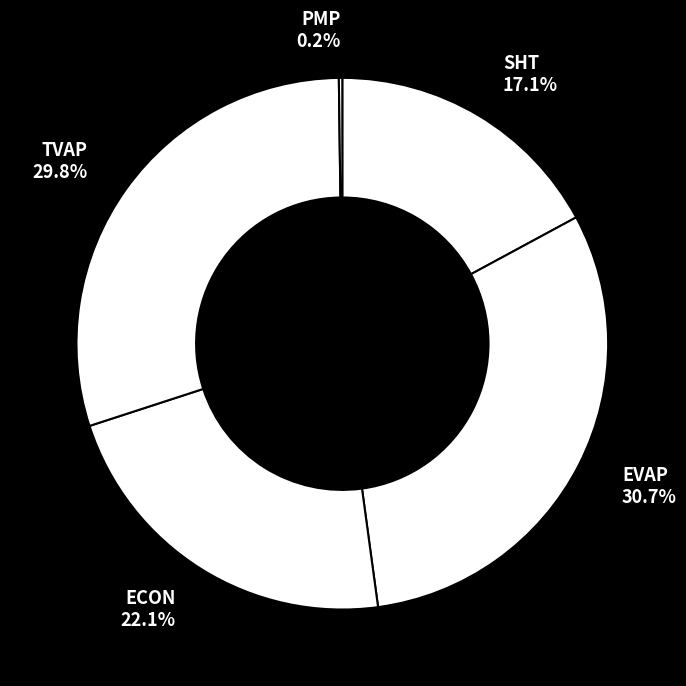

Does any single category account for the majority?

No